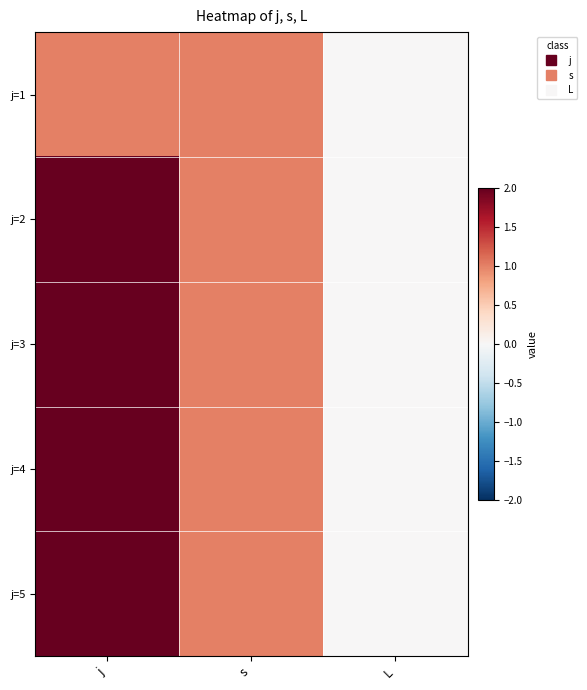

Which has a higher value, j or L?

j